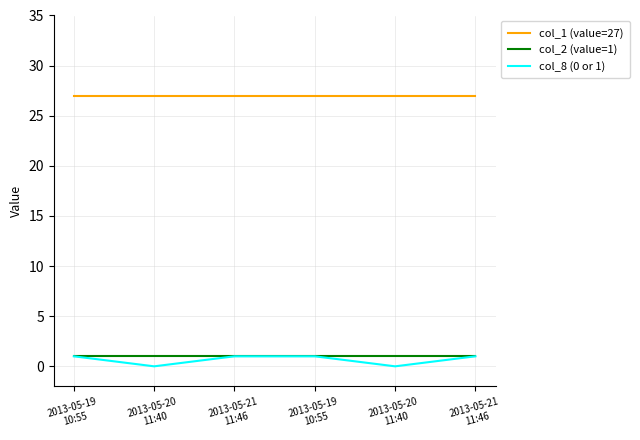

Reading left to right, what are all the values shown in this chart?

col_1 (value=27): 27	27	27	27	27	27
col_2 (value=1): 1	1	1	1	1	1
col_8 (0 or 1): 1	0	1	1	0	1